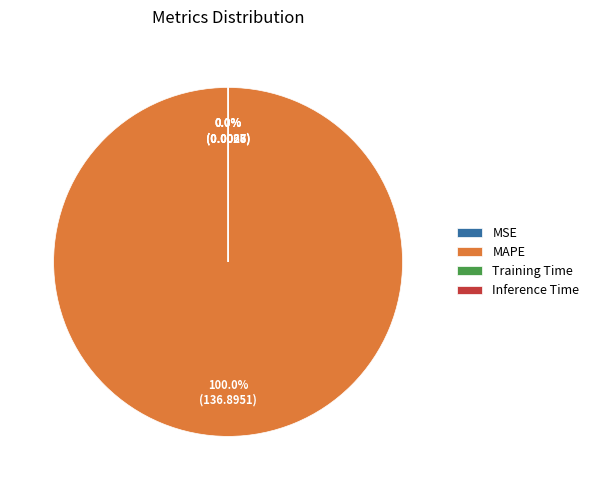

How much of the chart is everything except MSE?

100.0%